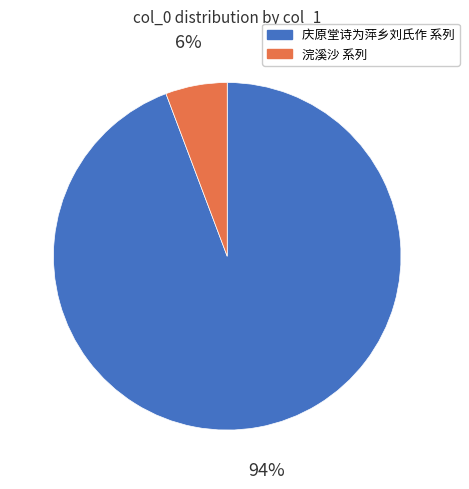

To the nearest percent, what is the average slice percentage?

50%